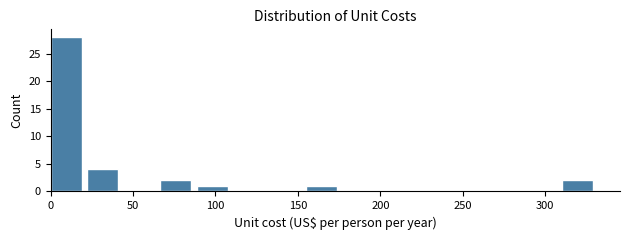

Reading left to right, list every bar in this chart as the range it spans on the x-axis followed by its height. Neither the bar edges nor the heights are printed on the chart, so give them approximately, as read against the axes.

0 to 20: 28
20 to 45: 4
45 to 65: 0
65 to 90: 2
90 to 110: 1
110 to 135: 0
135 to 155: 0
155 to 175: 1
175 to 200: 0
200 to 220: 0
220 to 245: 0
245 to 265: 0
265 to 290: 0
290 to 310: 0
310 to 330: 2